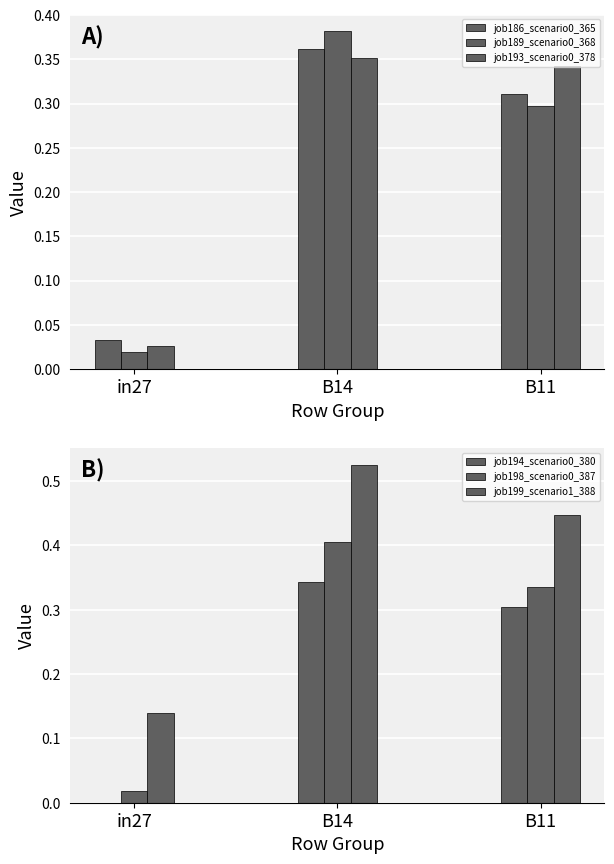

What is the label of the 1st bar from the right?

B11